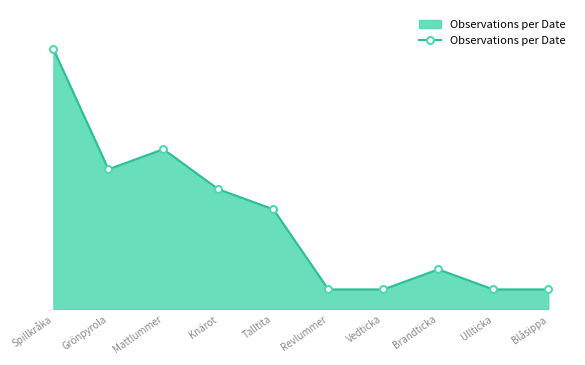

Is this an area chart (filled region under the line)?

Yes